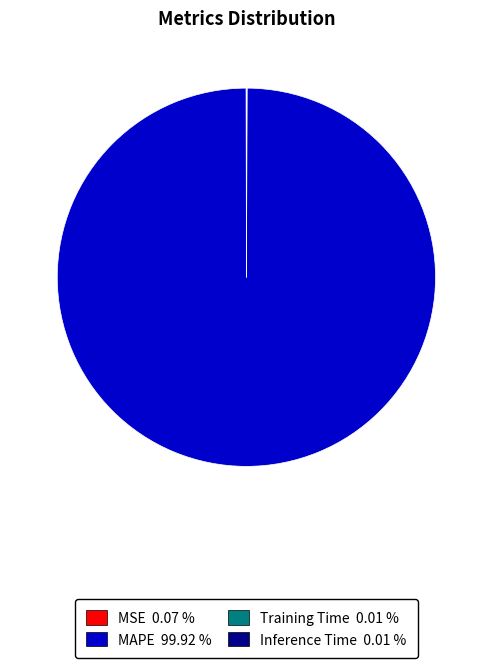

Does any single category account for the majority?

Yes